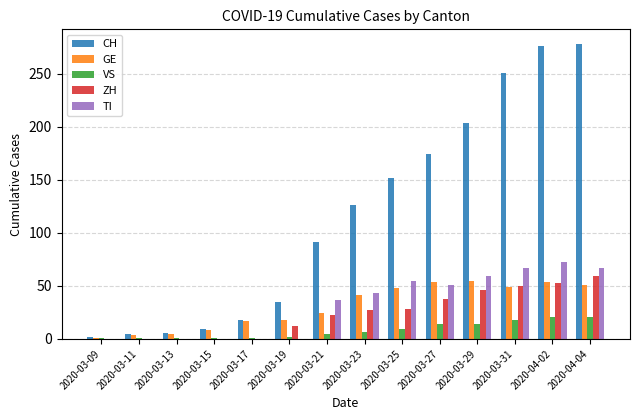

Is the value of CH at 2020-03-21 greater than the value of ZH at 2020-03-11?

Yes